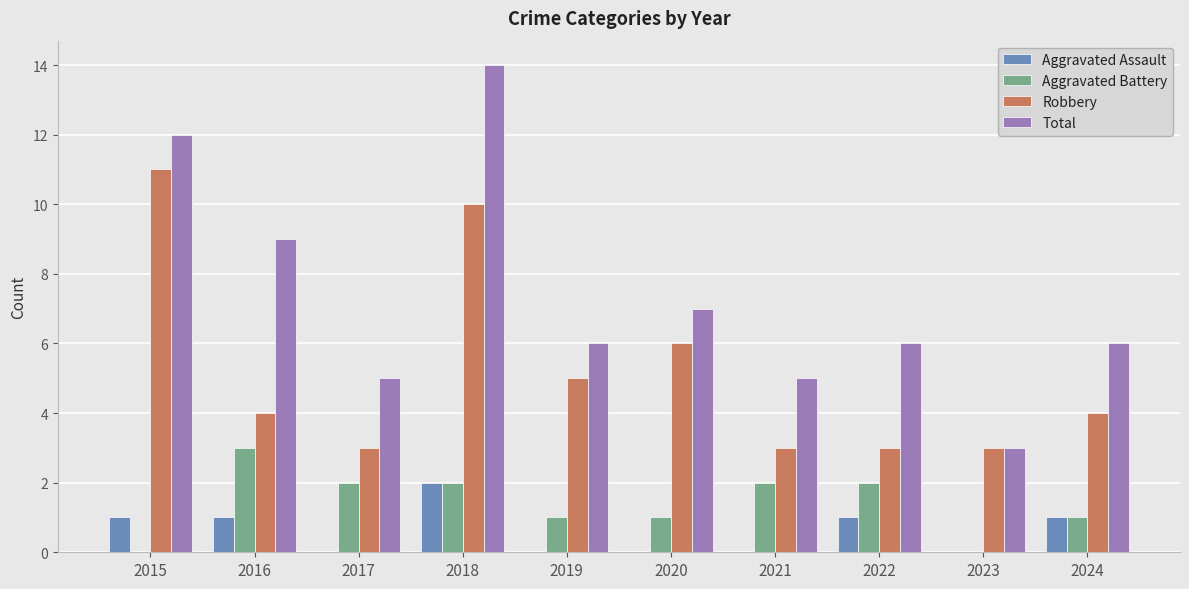

True or false: Aggravated Assault has a value of 3 at 2018.

False